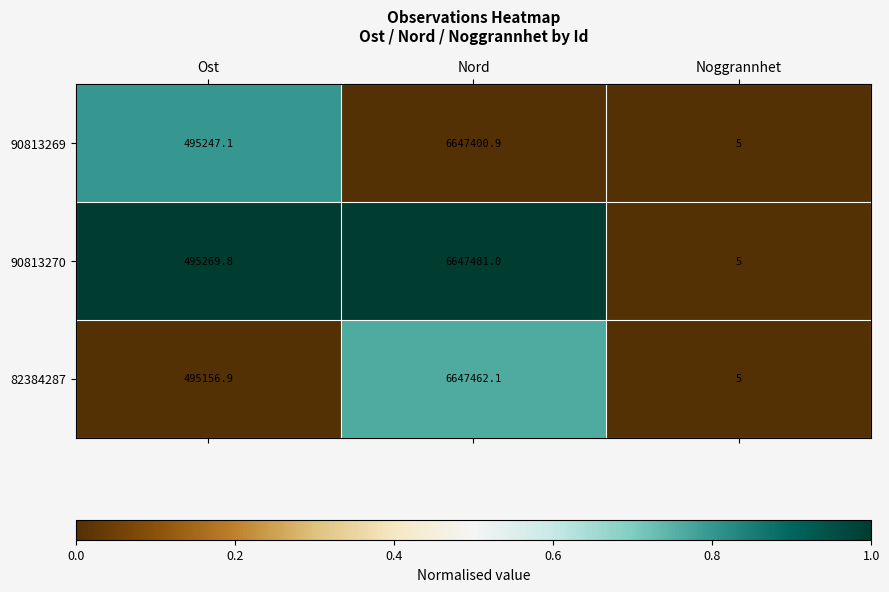

Reading right to left, what are all the values shown in this chart?

90813269: 5.0	6647400.9	495247.1
90813270: 5.0	6647481.0	495269.8
82384287: 5.0	6647462.1	495156.9